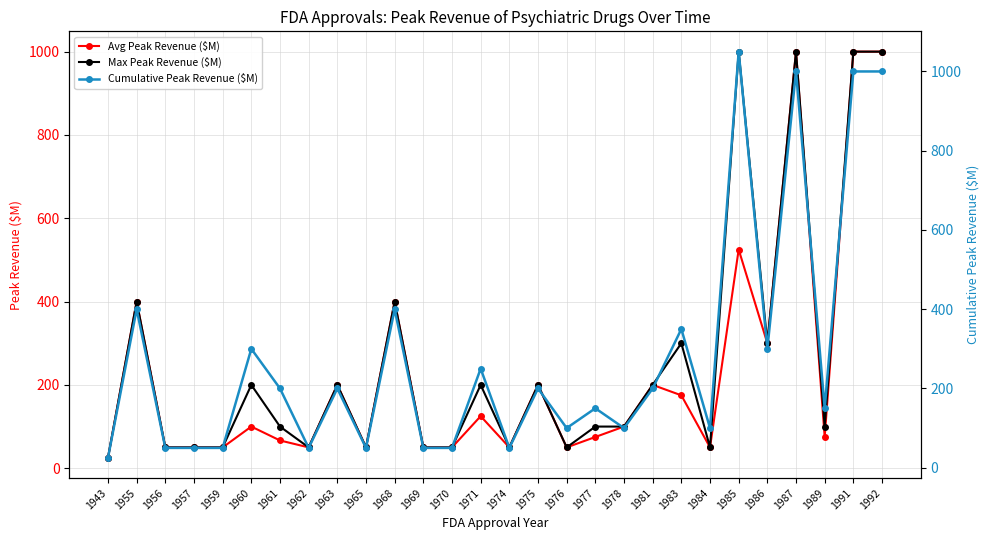

Does the chart display data point markers on the line(s)?

Yes